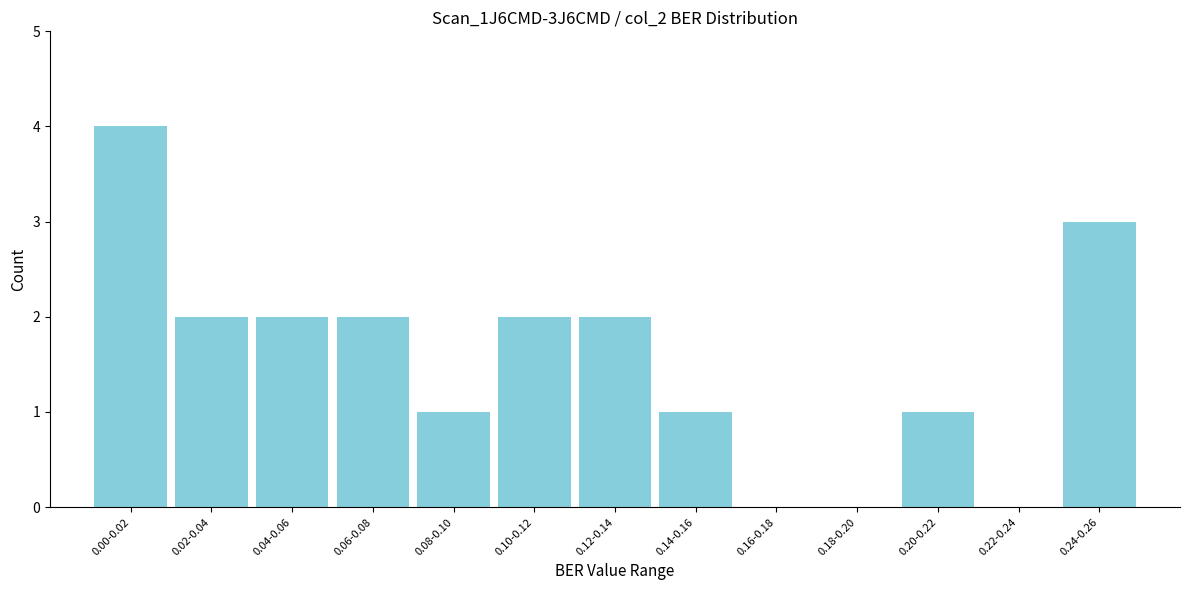

Reading left to right, list all the values displayed in this chart.

0.00-0.02=4	0.02-0.04=2	0.04-0.06=2	0.06-0.08=2	0.08-0.10=1	0.10-0.12=2	0.12-0.14=2	0.14-0.16=1	0.16-0.18=0	0.18-0.20=0	0.20-0.22=1	0.22-0.24=0	0.24-0.26=3